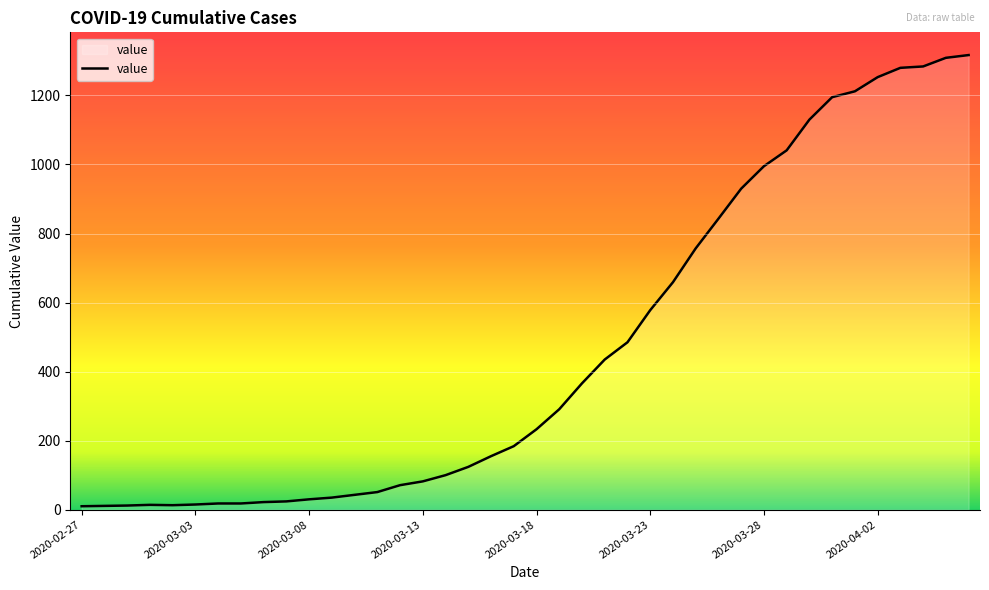

What is the maximum value shown in the chart?

1317